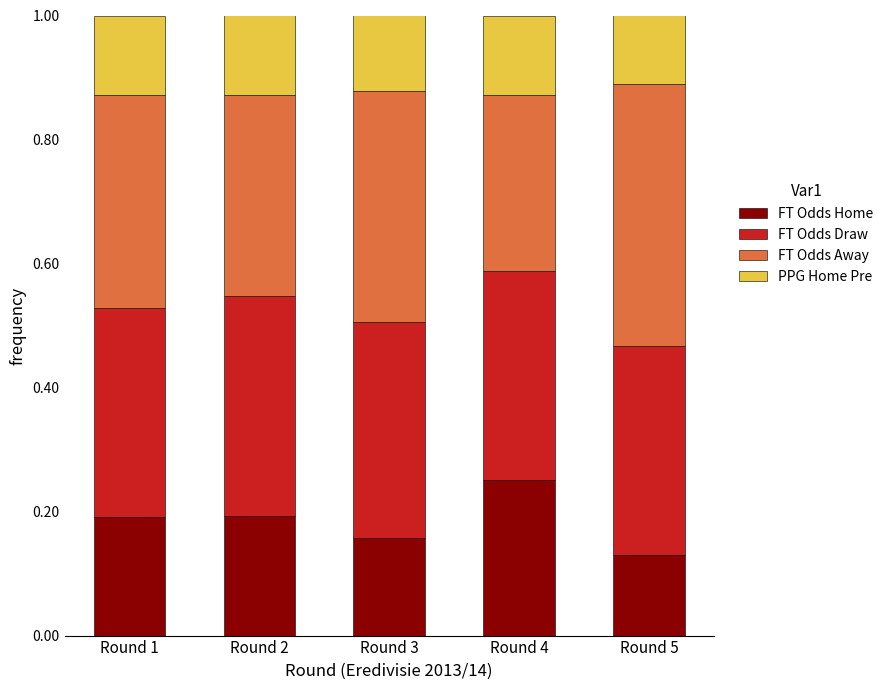

At which label does FT Odds Home reach its minimum?

Round 5